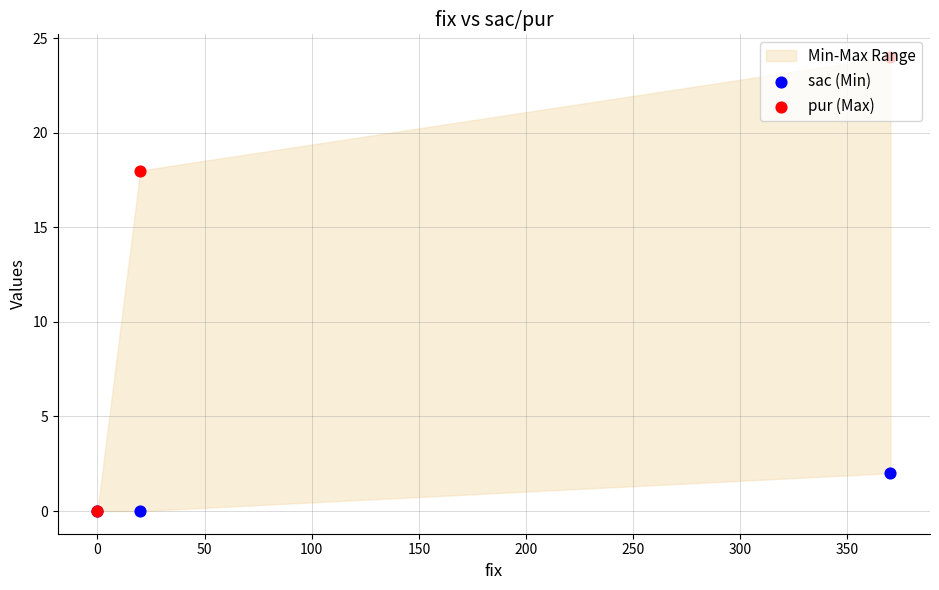

Which series reaches the minimum Y coordinate?

sac (Min)